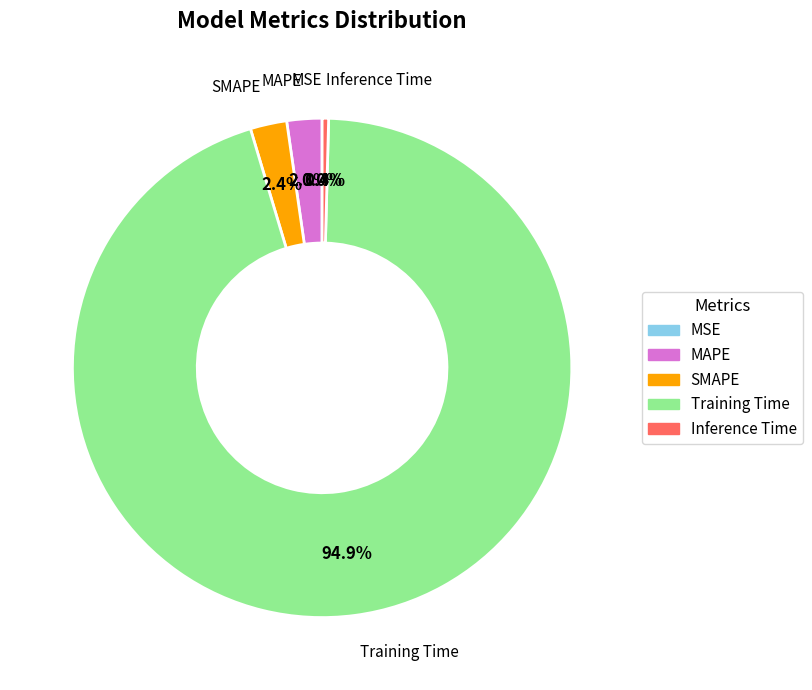

The Training Time slice represents 99% of the pie. True or false?

False